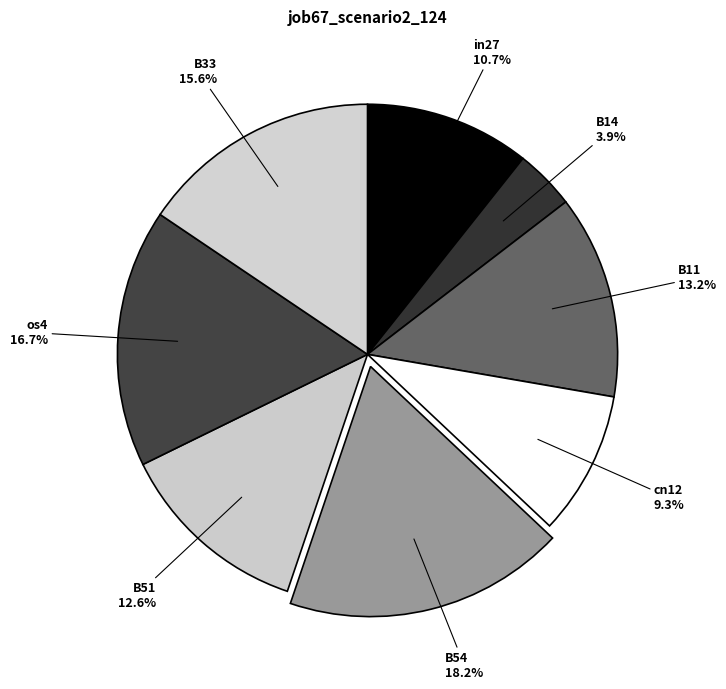

Does B33 represent more than half of the total?

No